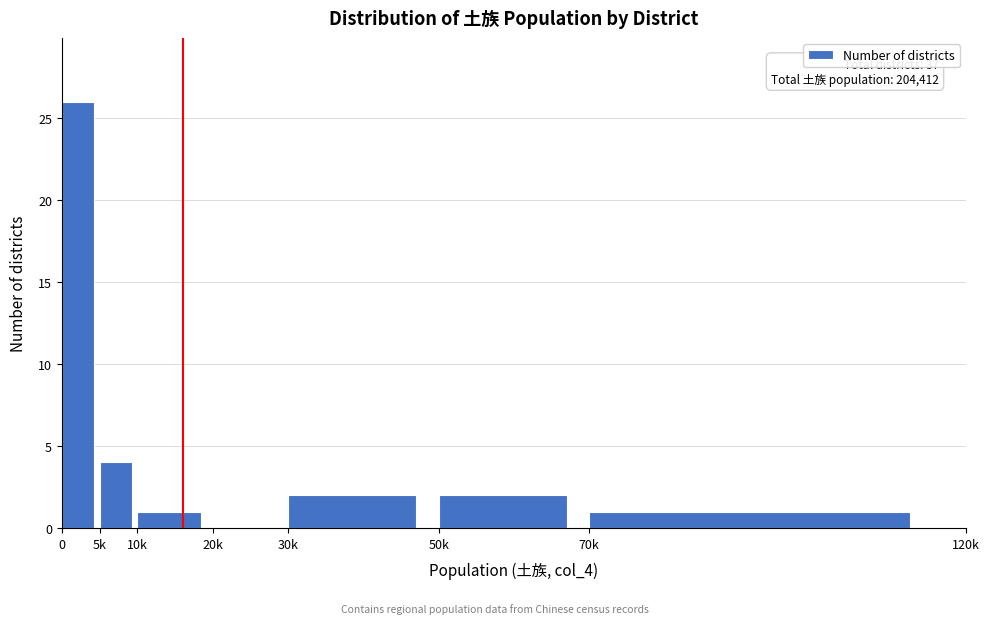

Reading left to right, transcribe all the data shown in this chart.

0=26	5k=4	10k=1	20k=0	30k=2	50k=2	70k=1